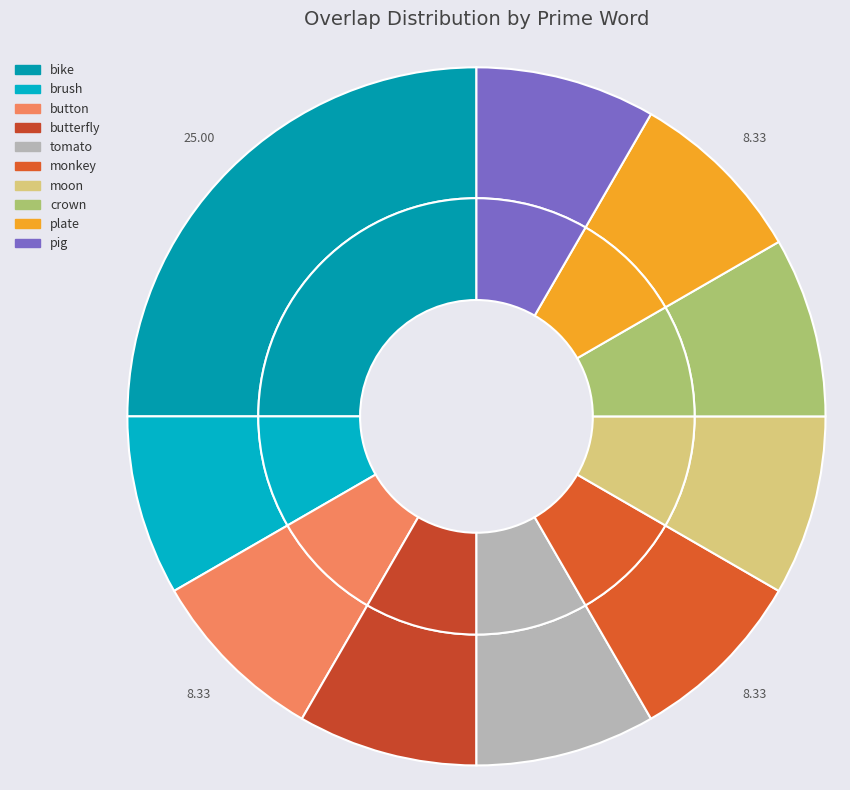

Does any single category account for the majority?

No